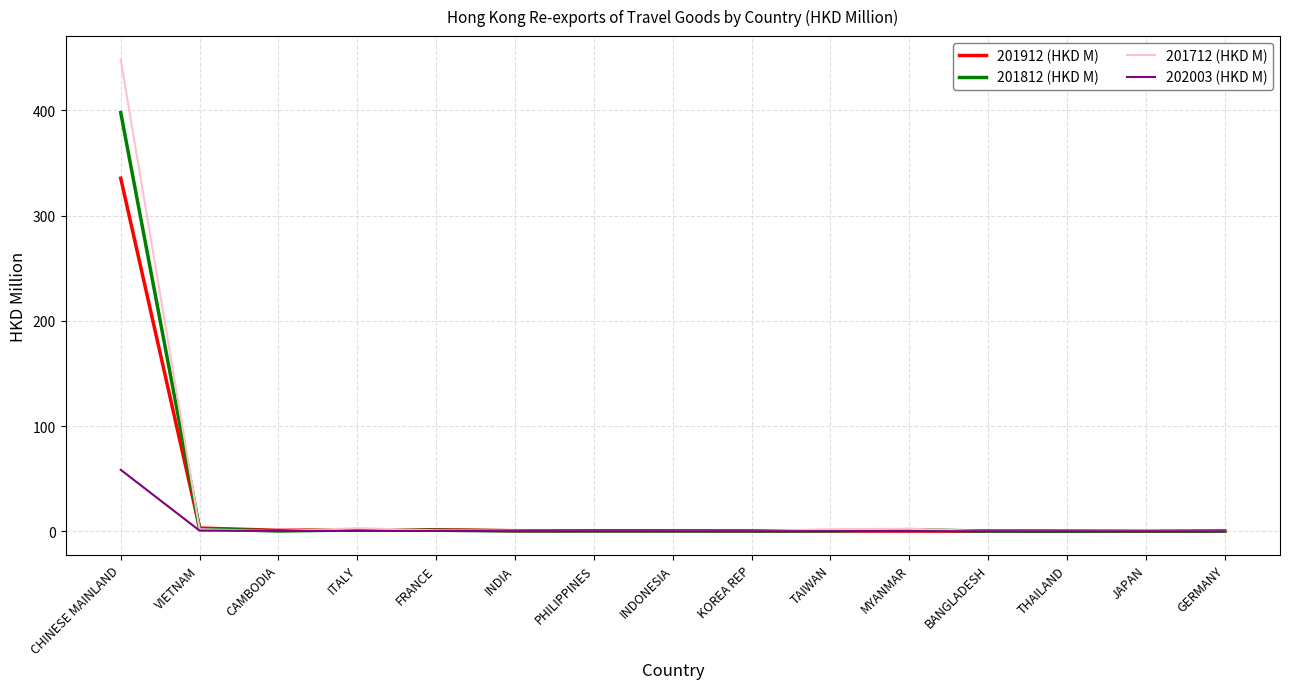

At which category is the sum across all series the highest?

CHINESE MAINLAND